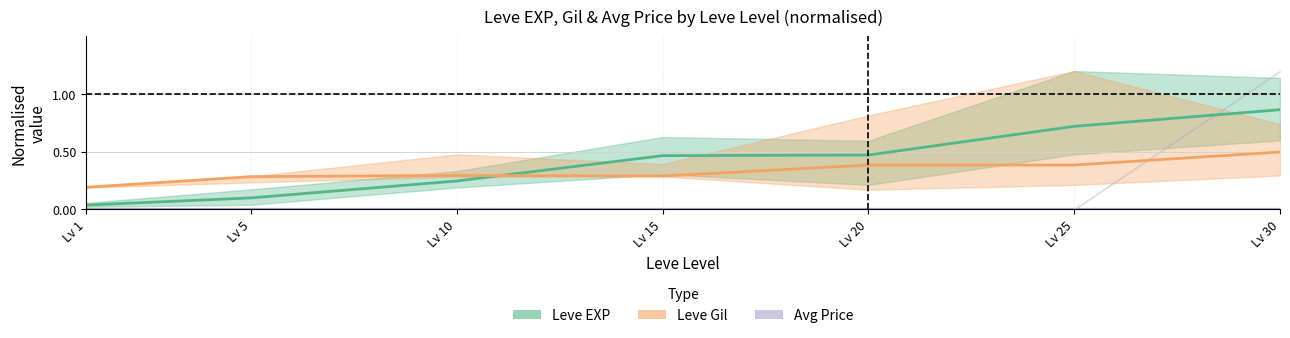

True or false: Avg Price and Leve Gil intersect in this chart.

False